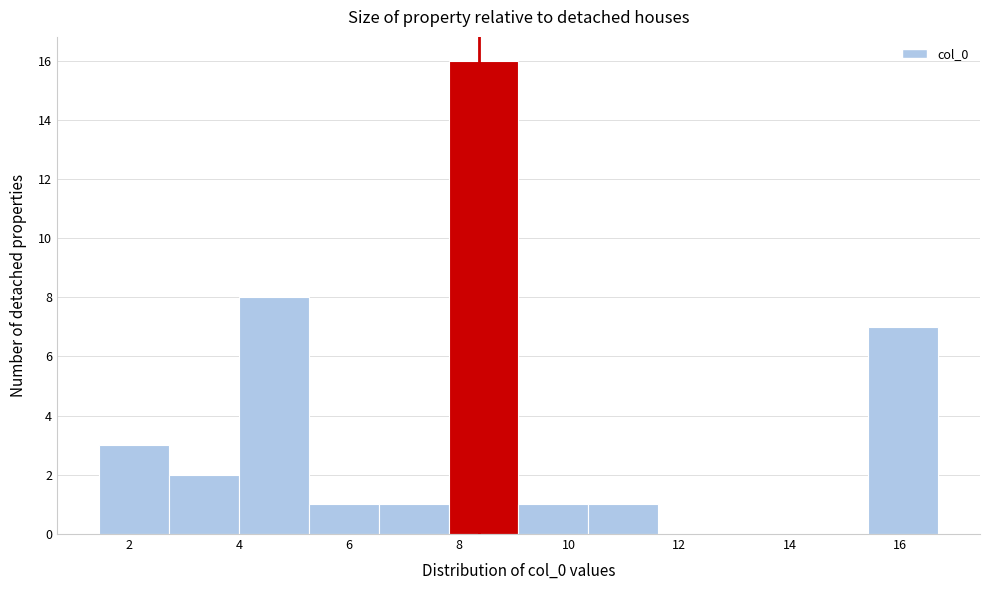

Reading left to right, transcribe this chart: for each bar, give the range it covers on the x-axis and its height. Neither the bar edges nor the heights are printed on the chart, so give them approximately, as read against the axes.

1.4 to 2.8: 3
2.8 to 4.0: 2
4.0 to 5.2: 8
5.2 to 6.6: 1
6.6 to 7.8: 1
7.8 to 9.0: 16
9.0 to 10.4: 1
10.4 to 11.6: 1
11.6 to 12.8: 0
12.8 to 14.2: 0
14.2 to 15.4: 0
15.4 to 16.6: 7